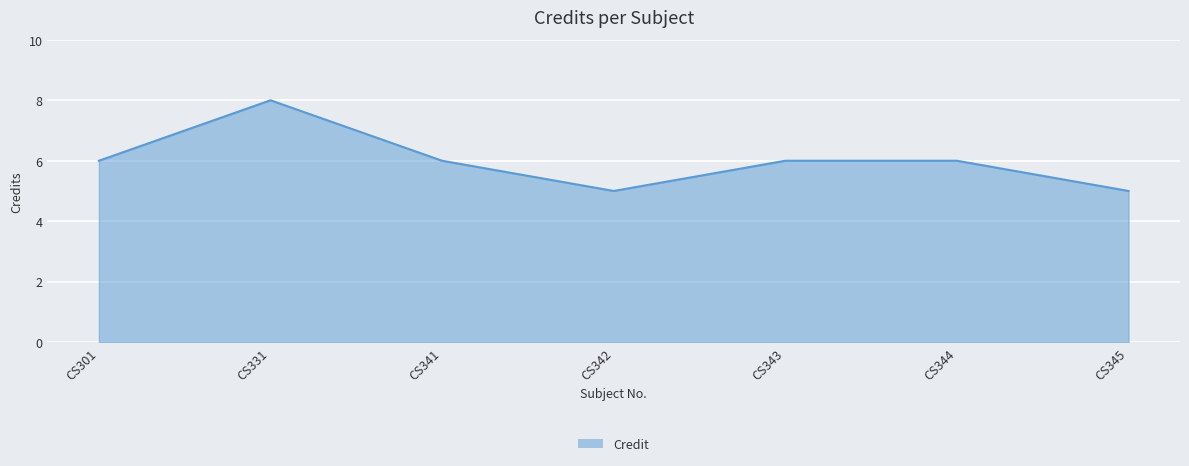

Approximately how many times larger is the value at CS343 compared to CS345?

1.2